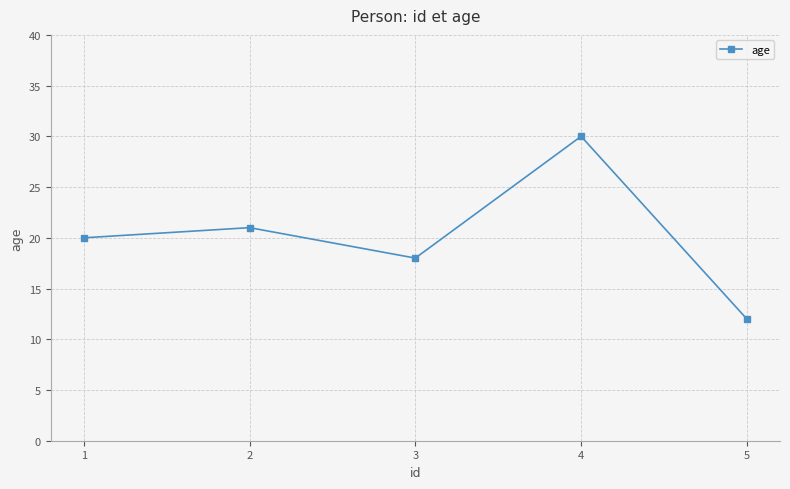

What is the average value?

20